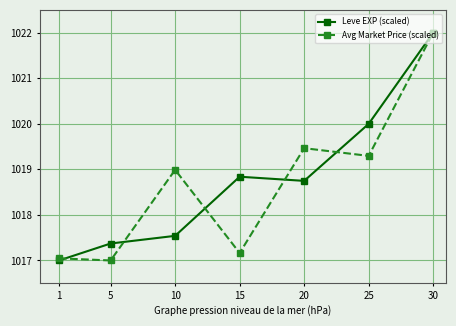

Reading right to left, transcribe all the data shown in this chart.

Leve EXP (scaled): 1022.0	1020.0	1018.7	1018.8	1017.5	1017.4	1017.0
Avg Market Price (scaled): 1022.0	1019.3	1019.5	1017.2	1019.0	1017.0	1017.0